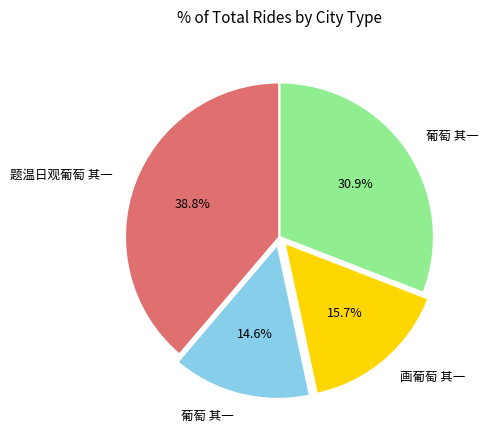

Is there a majority slice in this chart?

No